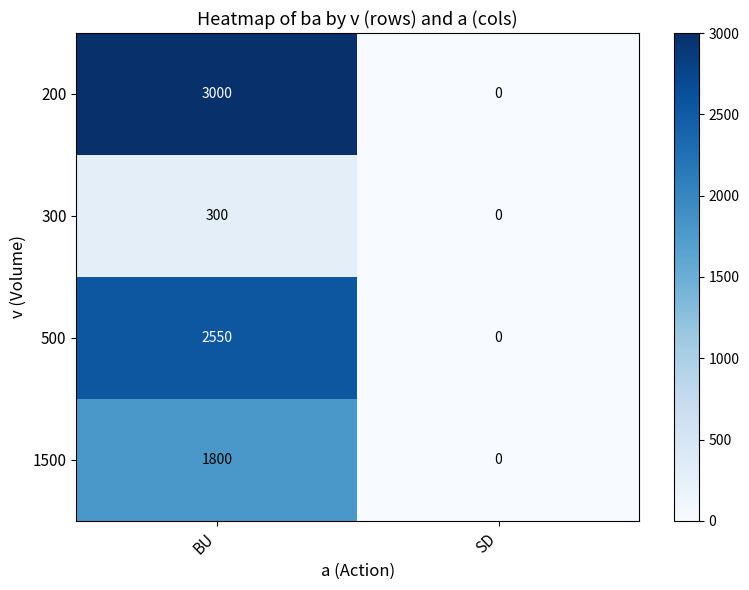

Which series has the largest total across all categories?

row_0